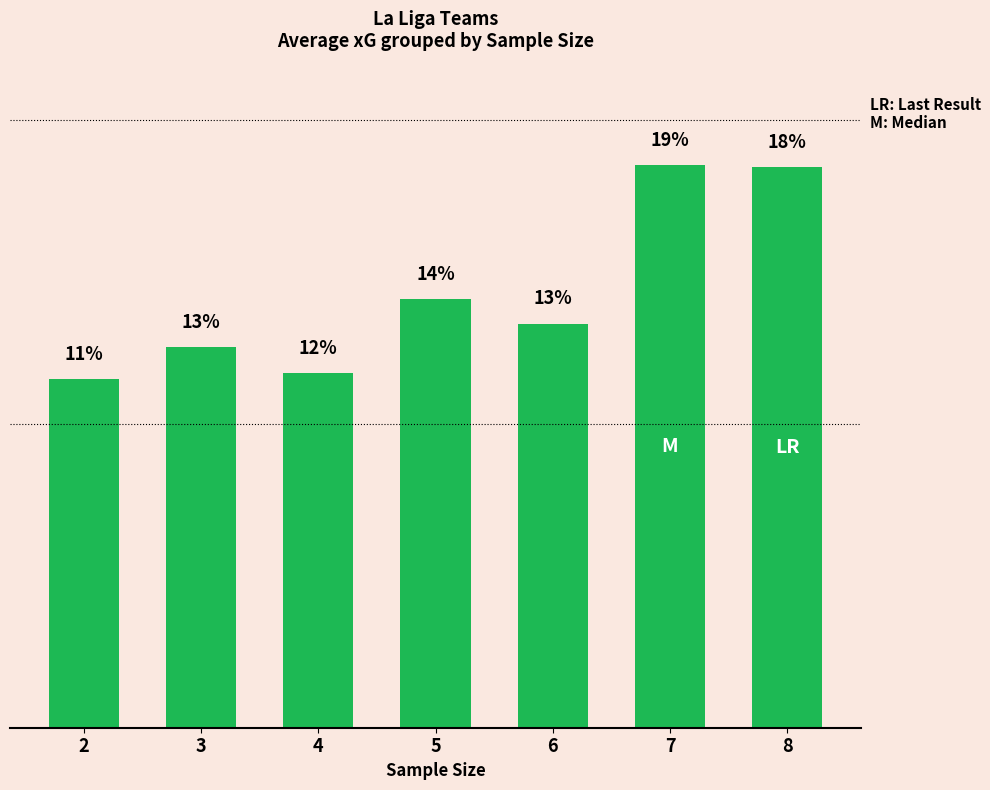

What is the maximum value shown in the chart?

18.5